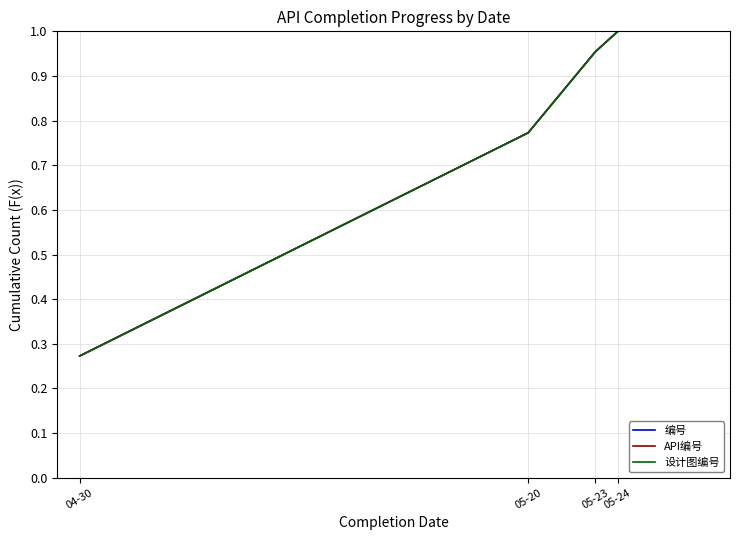

What is the label of the 4th point from the right?

04-30